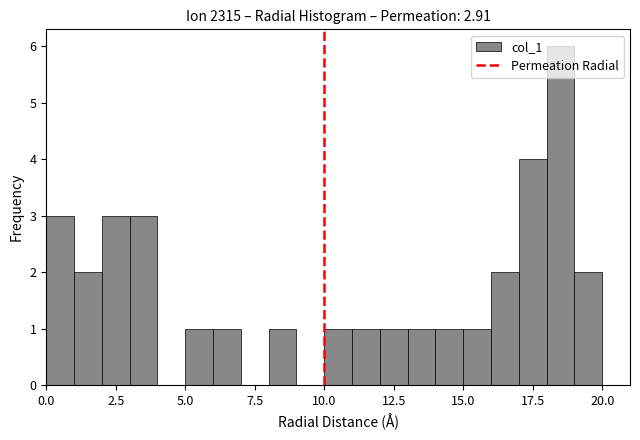

Around what value on the x-axis is the tallest bar? Give the approximate position of its centre, as read against the axis.

18.5